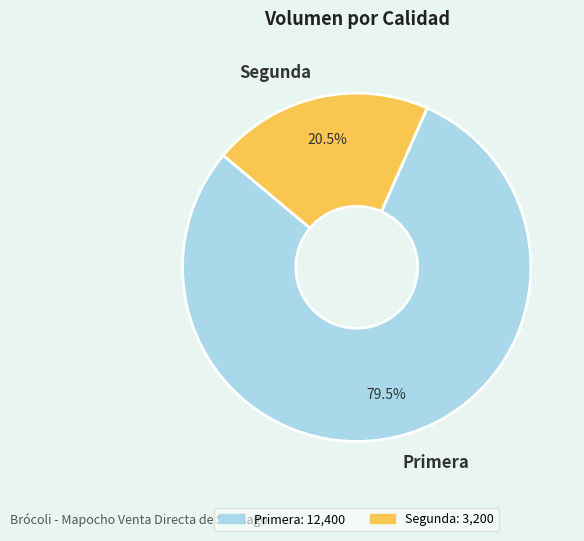

Which slice is the largest?

Primera